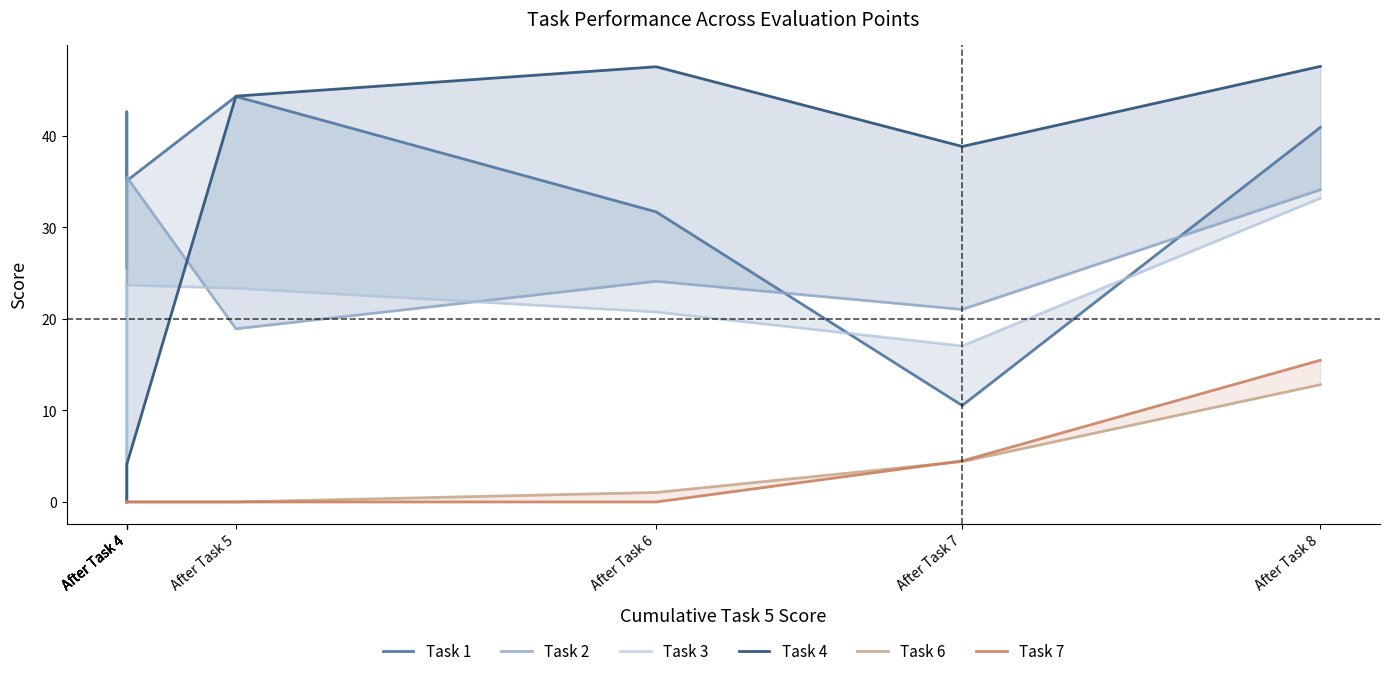

Which series changed the most between After Task 5 and After Task 6?

Task 1